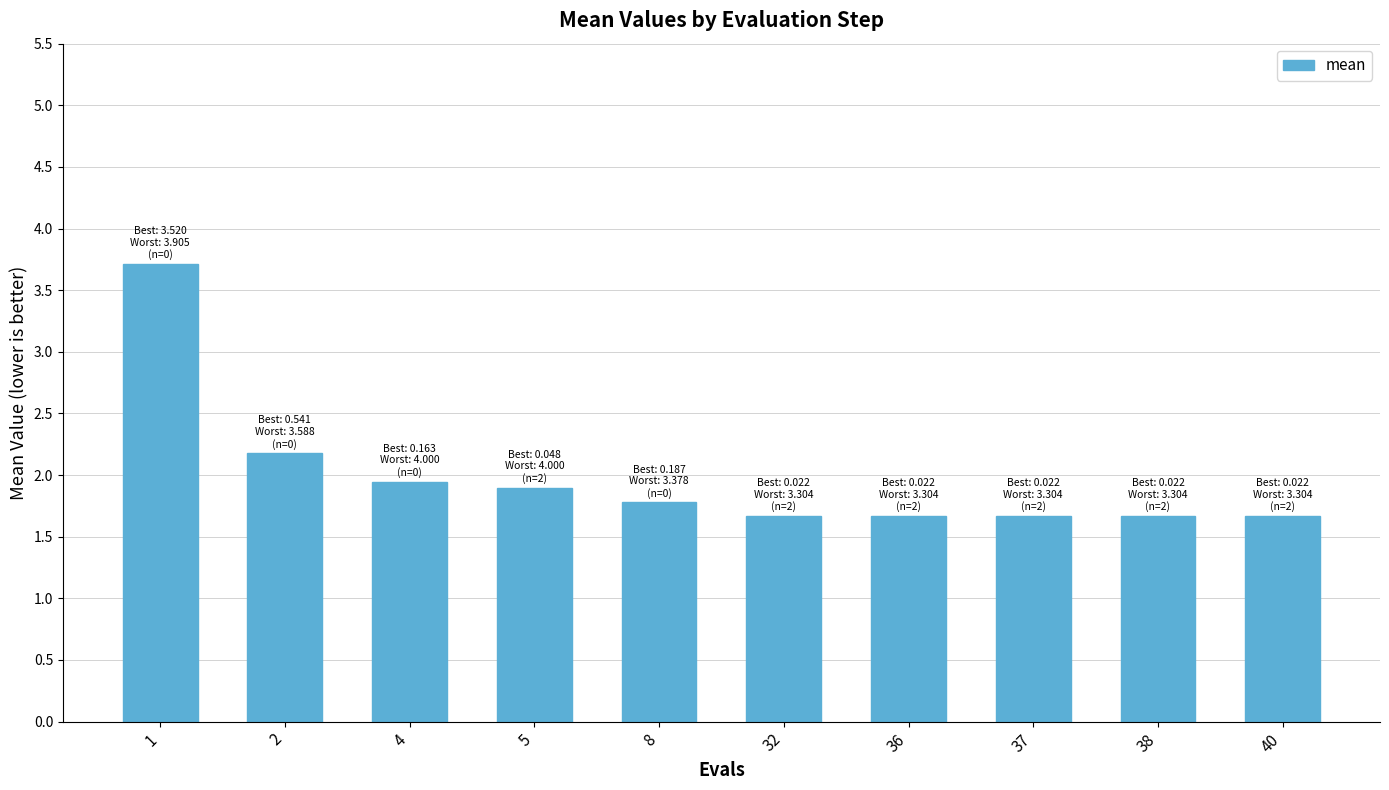

The chart shows a value of 1.7 at 38. True or false?

True